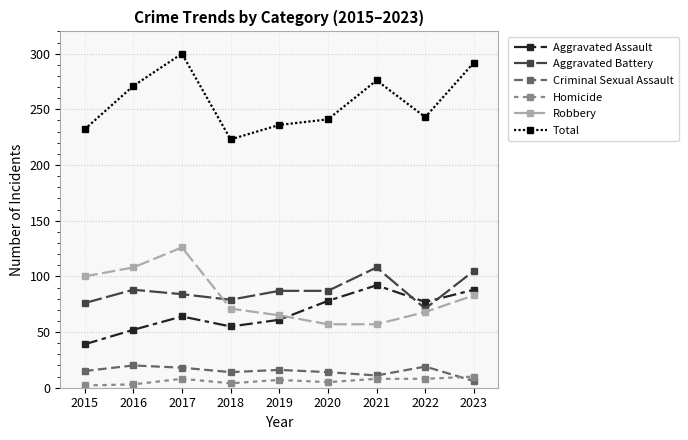

What value does the Aggravated Assault series have at 2016, to the nearest 10?

50